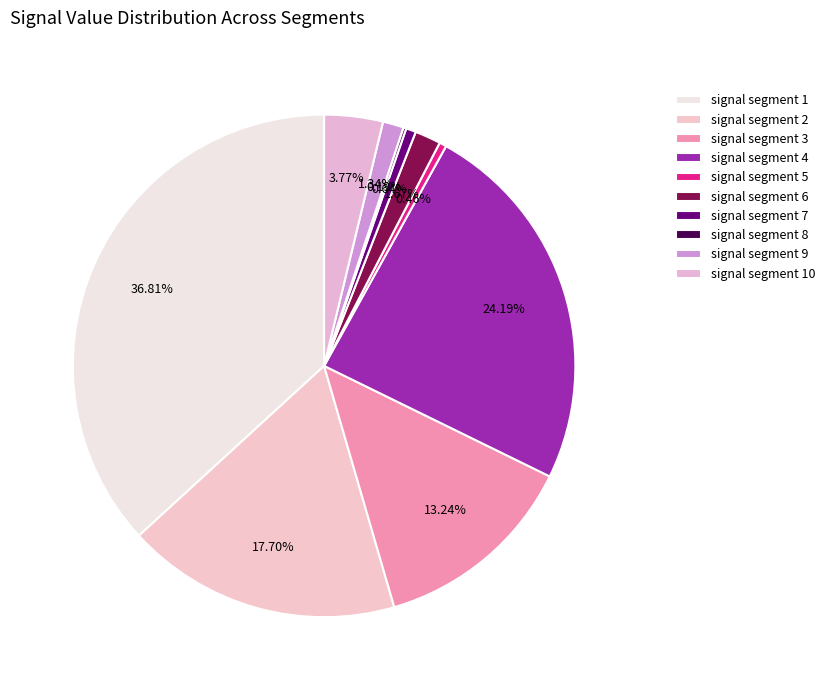

How much of the chart is everything except signal segment 9?

98.7%